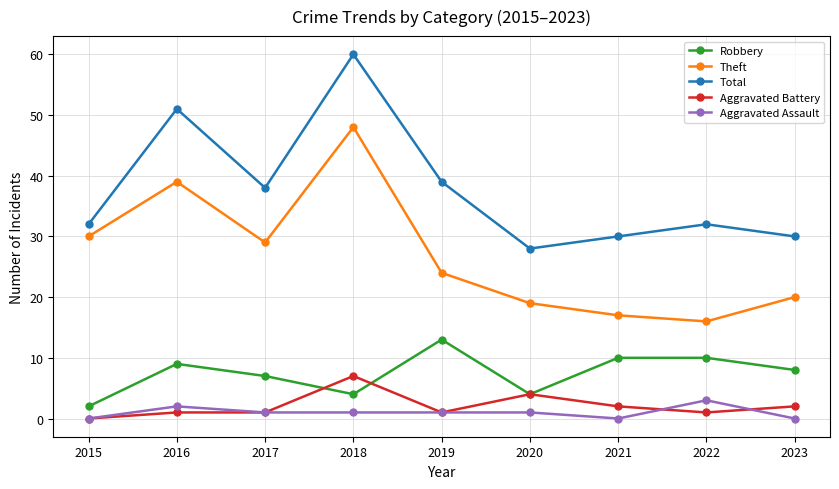

Reading left to right, extract all data points from this chart.

Robbery: 2015=2	2016=9	2017=7	2018=4	2019=13	2020=4	2021=10	2022=10	2023=8
Theft: 2015=30	2016=39	2017=29	2018=48	2019=24	2020=19	2021=17	2022=16	2023=20
Total: 2015=32	2016=51	2017=38	2018=60	2019=39	2020=28	2021=30	2022=32	2023=30
Aggravated Battery: 2015=0	2016=1	2017=1	2018=7	2019=1	2020=4	2021=2	2022=1	2023=2
Aggravated Assault: 2015=0	2016=2	2017=1	2018=1	2019=1	2020=1	2021=0	2022=3	2023=0